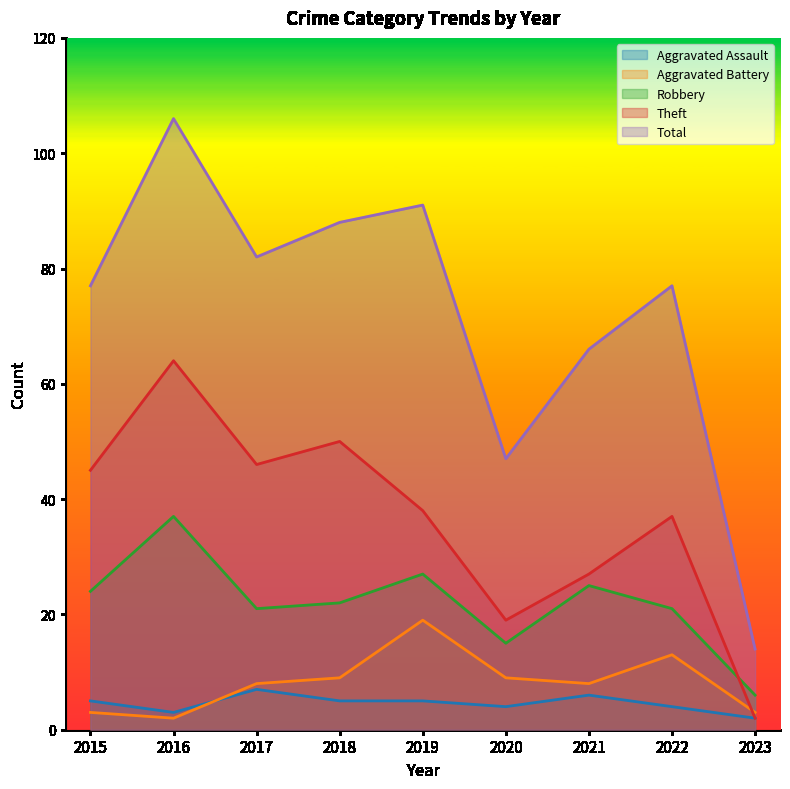

True or false: Total has more than 0 interior local peaks.

True